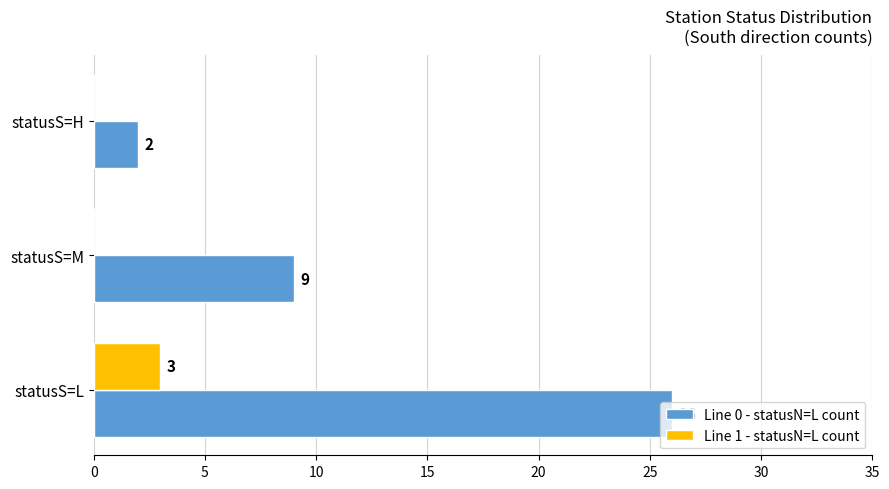

Count the number of categories in the chart.

3